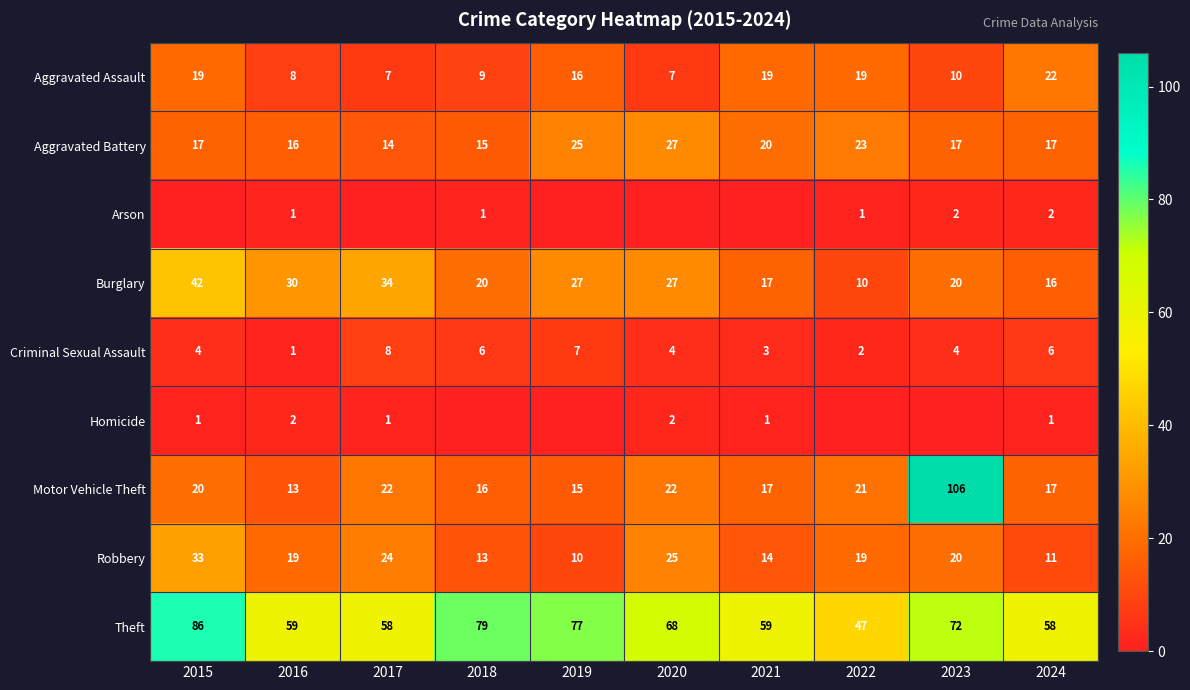

Is the value of Arson at 2018 greater than the value of Aggravated Battery at 2022?

No